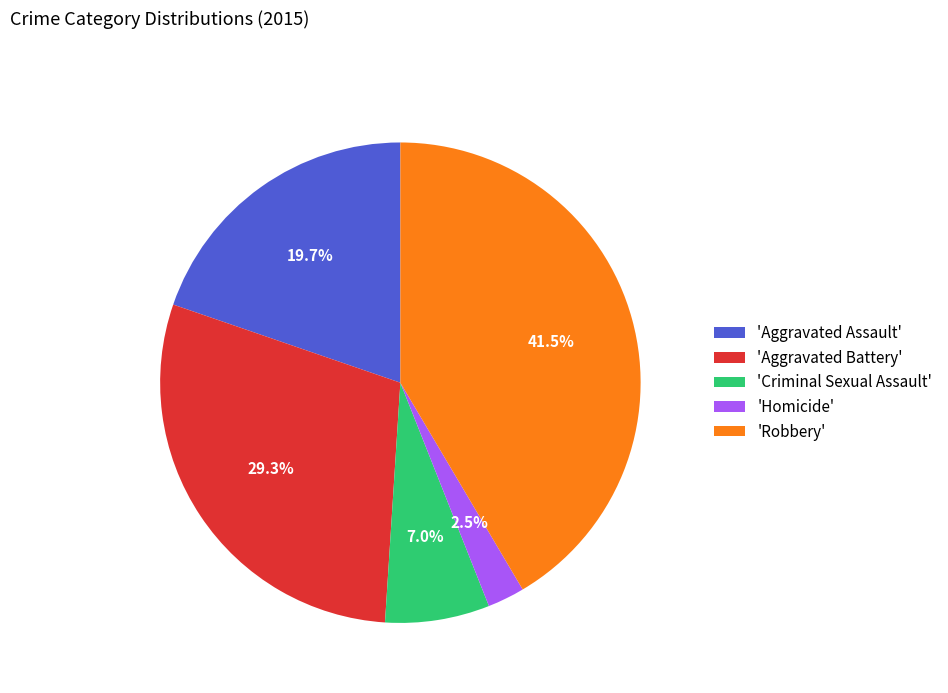

Is there a majority slice in this chart?

No